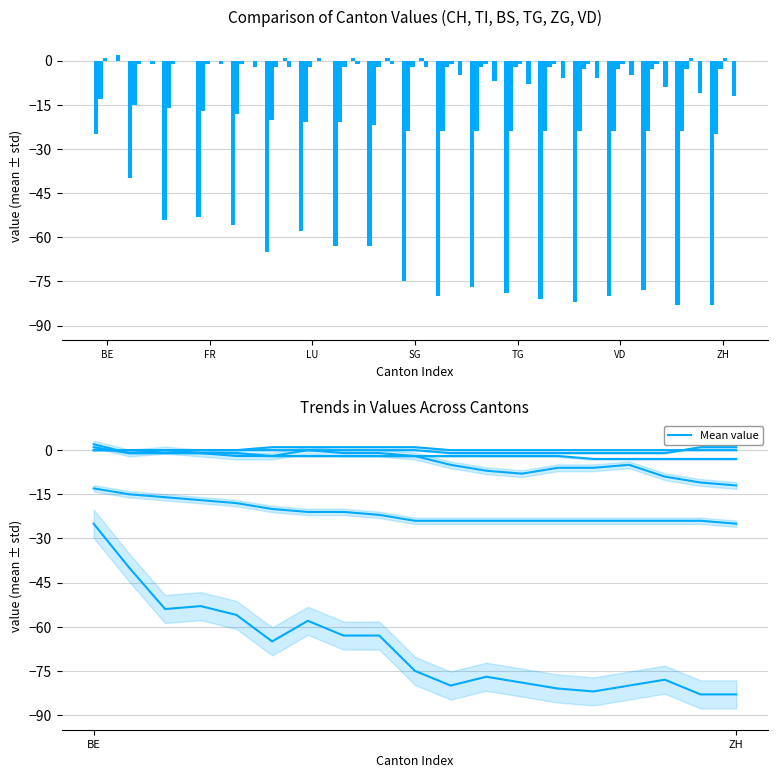

What is the difference between the maximum and minimum values in the BS series?

4